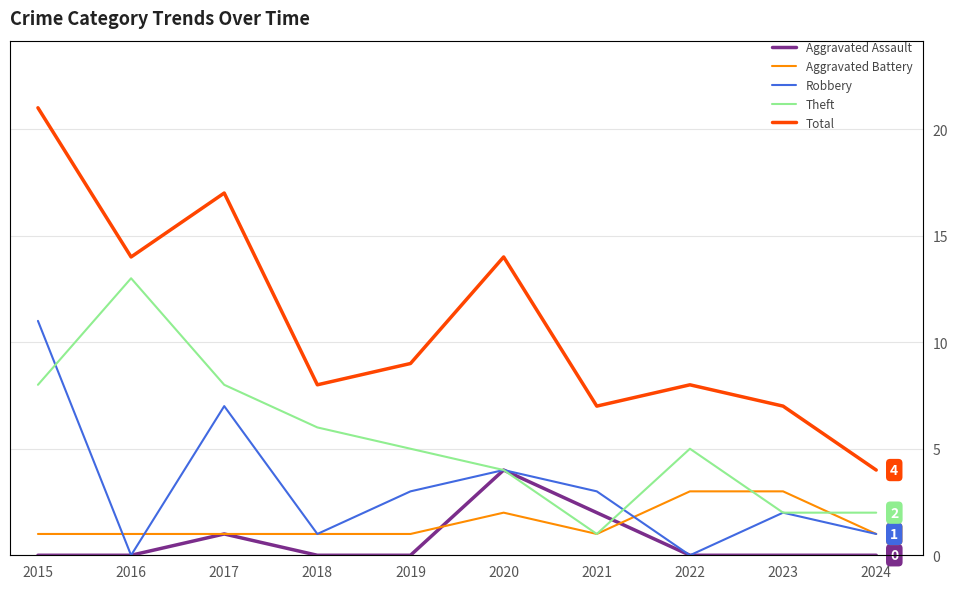

What is the average value of the Aggravated Assault series?

1